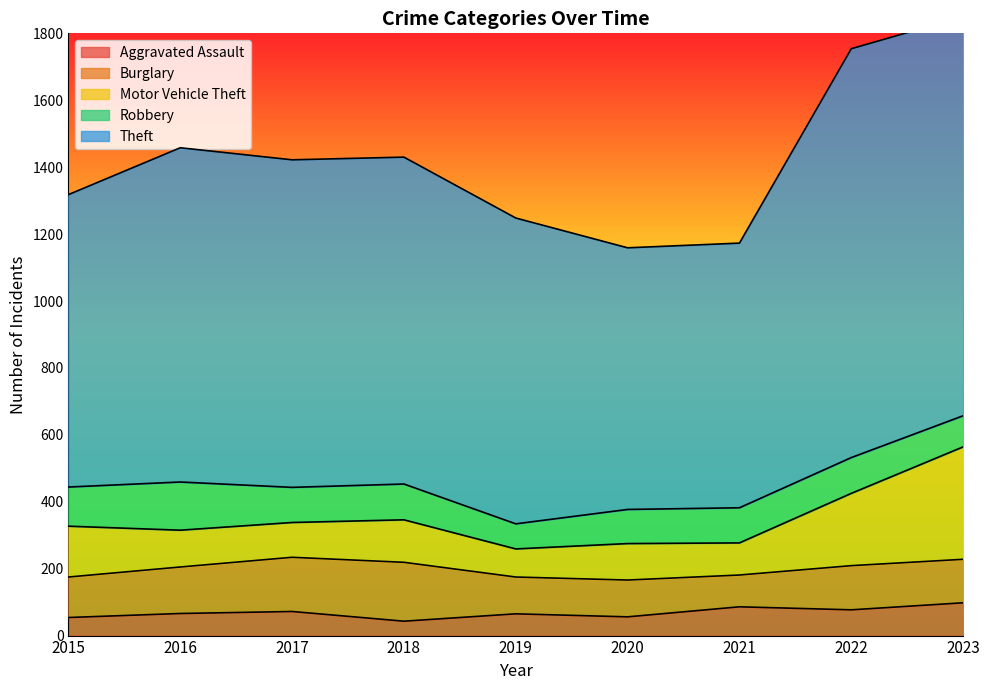

What is the value of the Aggravated Assault point at the 8th from the left?

77